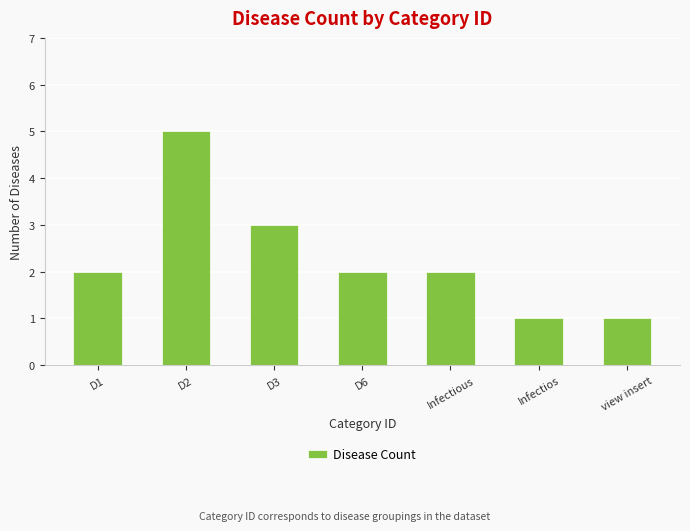

The value at D2 is 5. True or false?

True